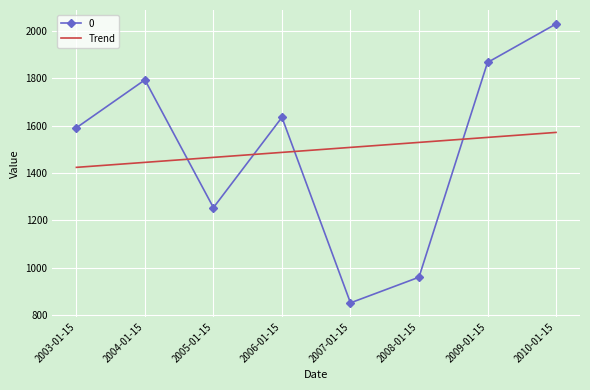

The value of 0 at 2009-01-15 is 1866.6. True or false?

True